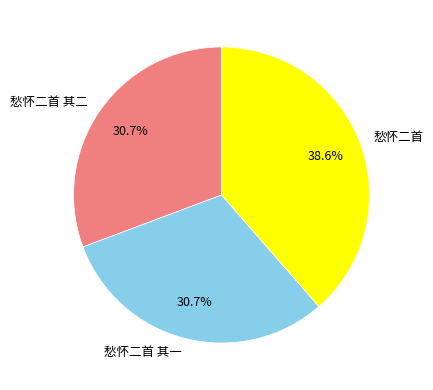

To the nearest percent, what portion does 愁怀二首 其二 represent?

31%